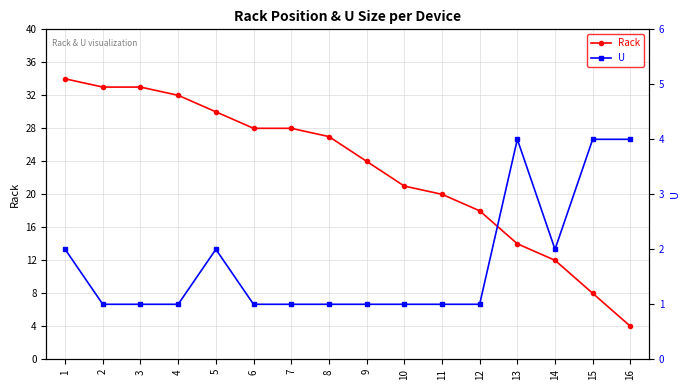

Reading left to right, list all the values displayed in this chart.

Rack: 34	33	33	32	30	28	28	27	24	21	20	18	14	12	8	4
U: 2	1	1	1	2	1	1	1	1	1	1	1	4	2	4	4